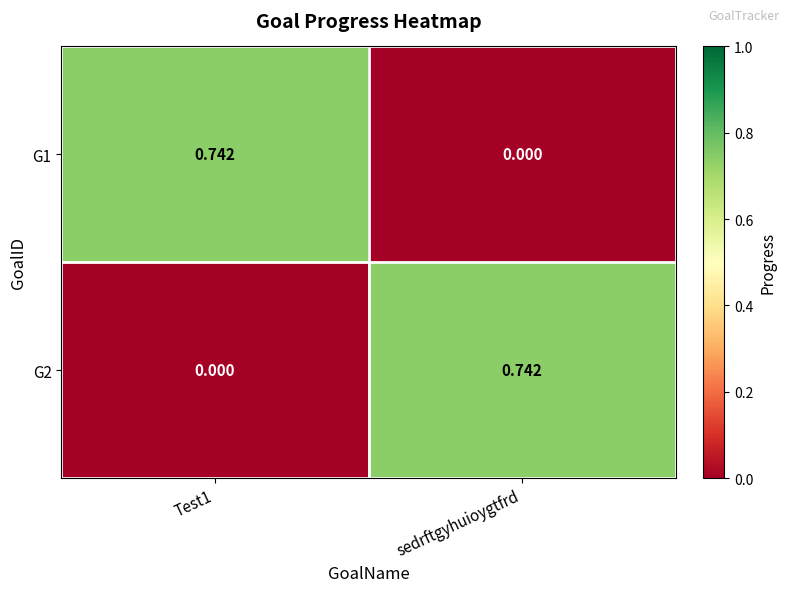

Is the value of G2 at Test1 greater than the value of G1 at Test1?

No